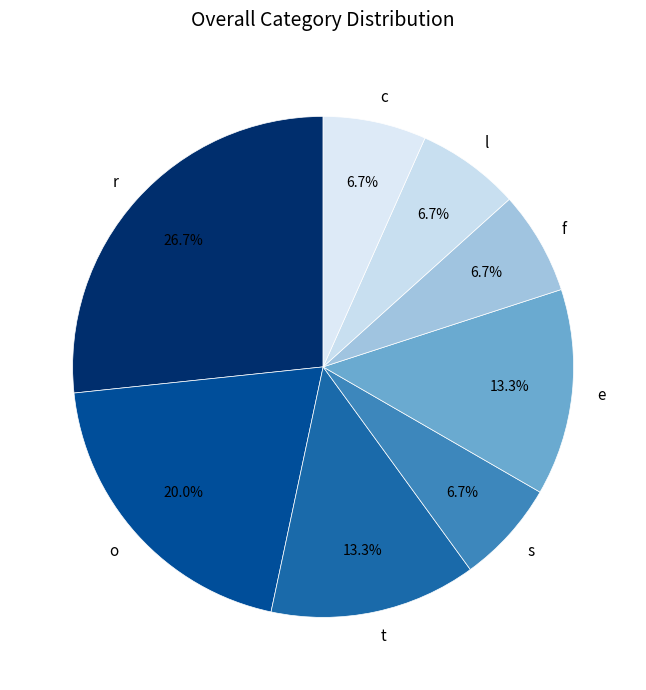

How many segments does this pie chart have?

8